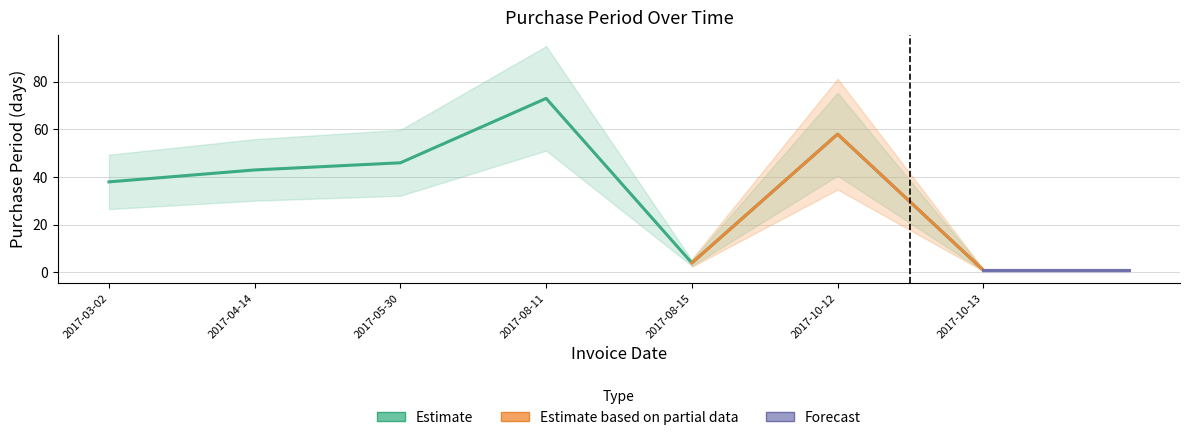

What is the difference between the second highest and minimum values?

57